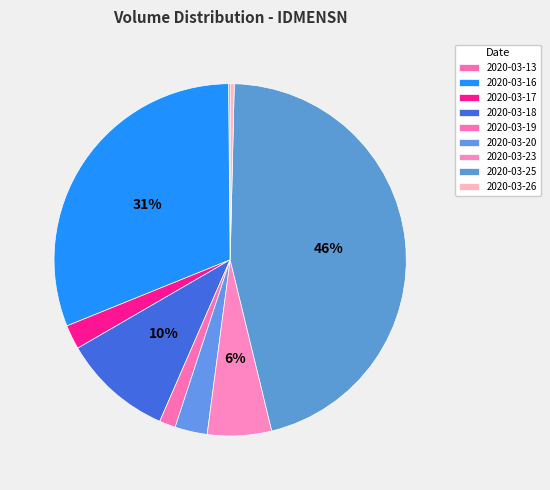

Count the number of slices in the pie.

9